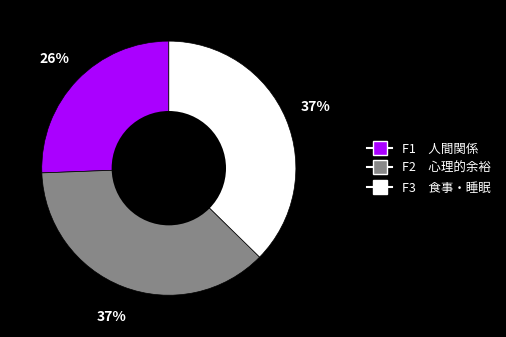

Combined, do F2 心理的余裕 and F3 食事・睡眠 account for over 50%?

Yes